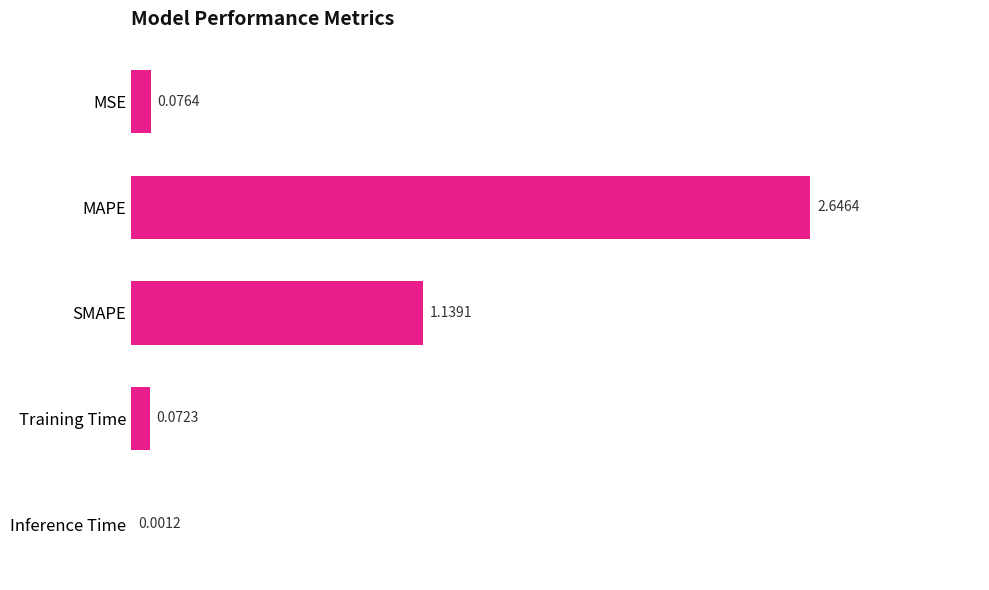

At which label is the value closest to 1?

SMAPE